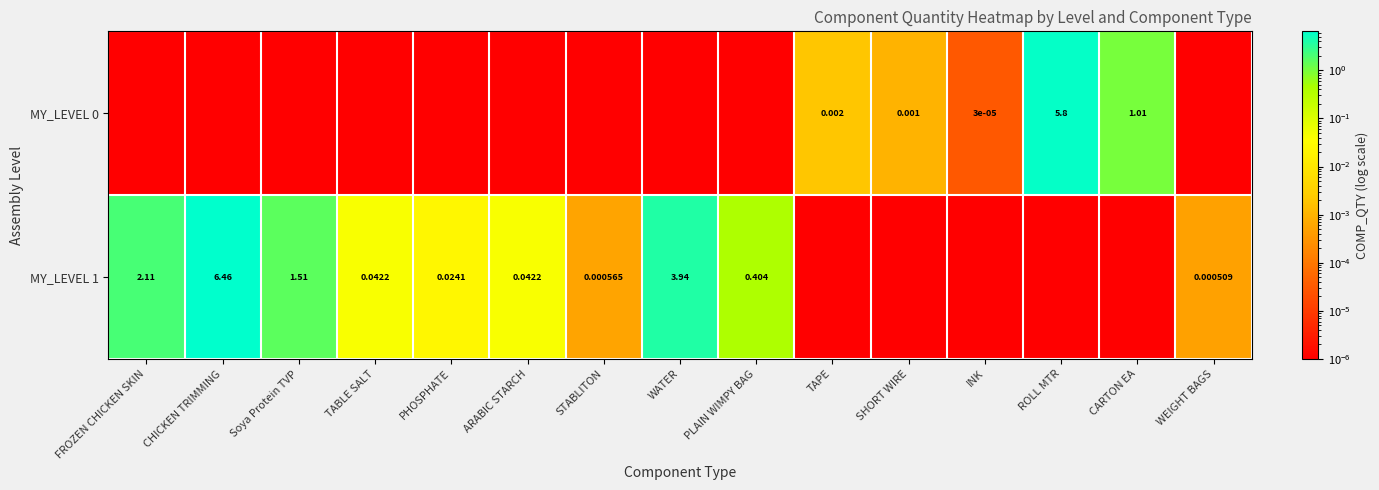

Is the value of MY_LEVEL 1 at ARABIC STARCH greater than the value of MY_LEVEL 0 at SHORT WIRE?

Yes